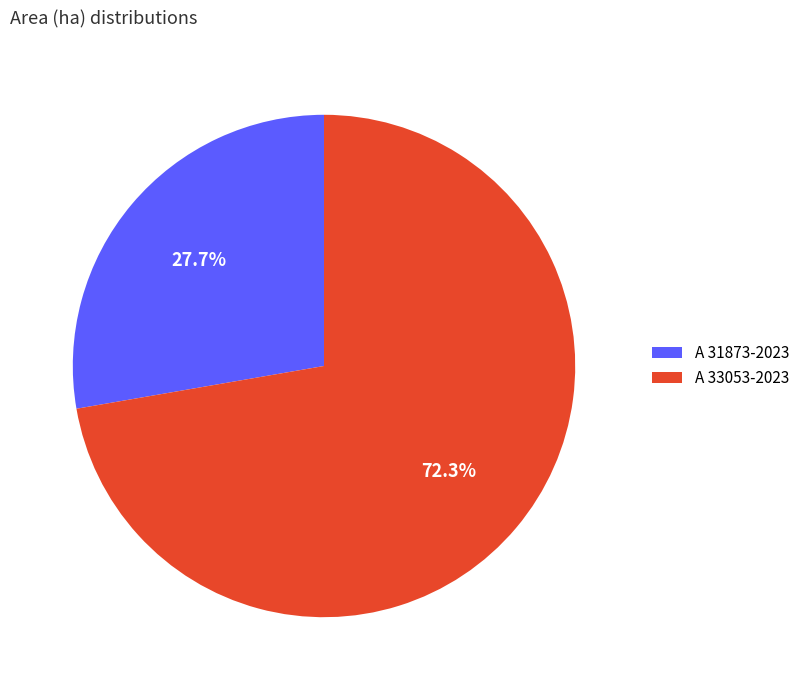

To the nearest percent, what percentage of the pie is A 31873-2023?

28%